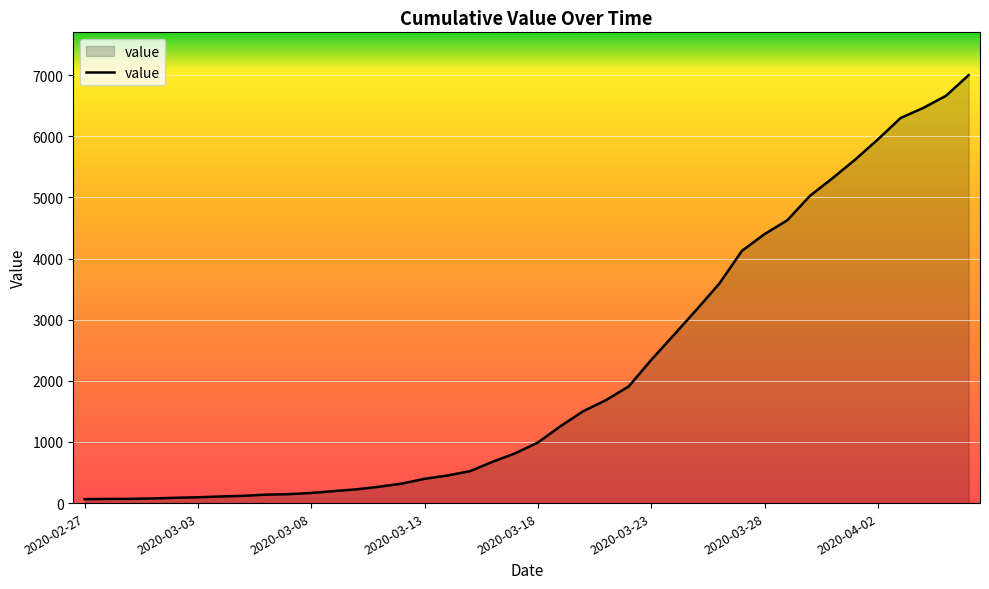

What is the difference between the maximum and minimum values?

6938